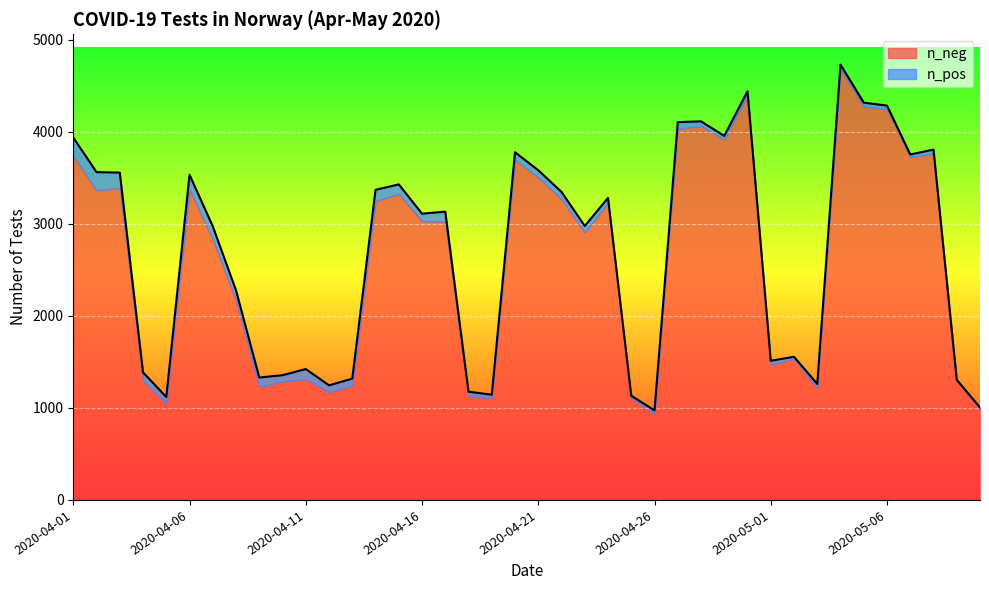

Reading left to right, list all the values displayed in this chart.

2020-04-01=3937	2020-04-02=3561	2020-04-03=3556	2020-04-04=1386	2020-04-05=1118	2020-04-06=3532	2020-04-07=2972	2020-04-08=2276	2020-04-09=1330	2020-04-10=1355	2020-04-11=1422	2020-04-12=1245	2020-04-13=1318	2020-04-14=3369	2020-04-15=3428	2020-04-16=3110	2020-04-17=3132	2020-04-18=1176	2020-04-19=1143	2020-04-20=3777	2020-04-21=3582	2020-04-22=3346	2020-04-23=2976	2020-04-24=3281	2020-04-25=1132	2020-04-26=973	2020-04-27=4104	2020-04-28=4113	2020-04-29=3955	2020-04-30=4439	2020-05-01=1512	2020-05-02=1555	2020-05-03=1260	2020-05-04=4729	2020-05-05=4316	2020-05-06=4284	2020-05-07=3753	2020-05-08=3806	2020-05-09=1305	2020-05-10=1004